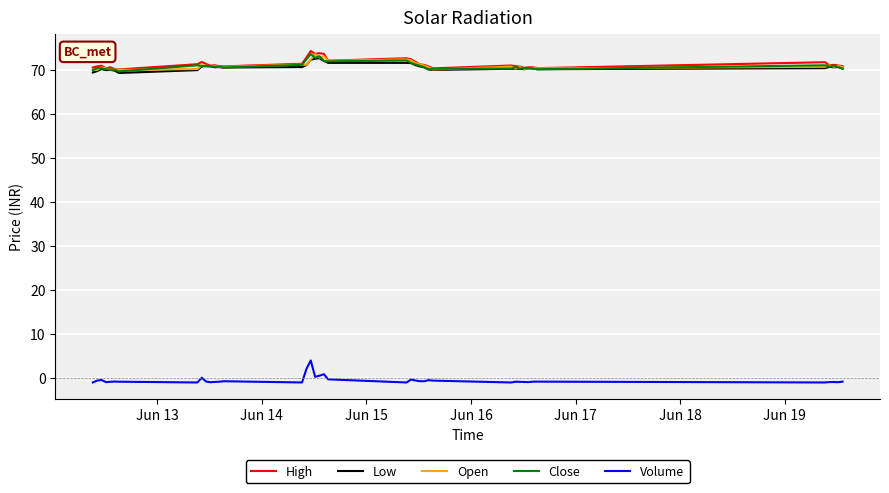

What is the minimum value for High?

70.2